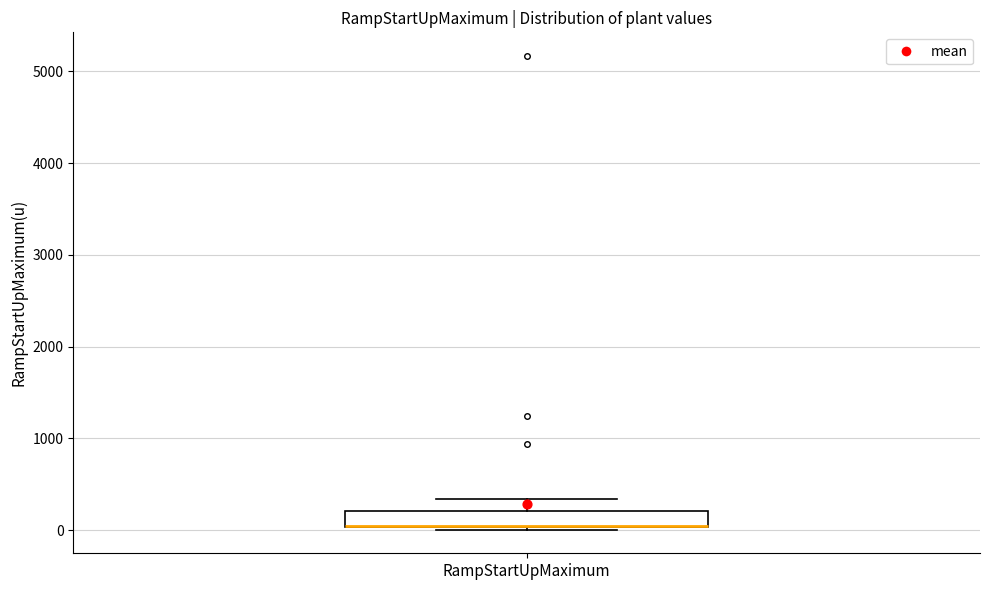

Read this box plot against the y-axis: the position of the median line, the range covered by the box, and the ends of both whiskers. The values are not printed on the chart, so give them approximately, as read against the axis.

median 0 (drawn on the box's lower edge), box 0 to 200, whiskers 0 (just below the box's lower edge) to 300